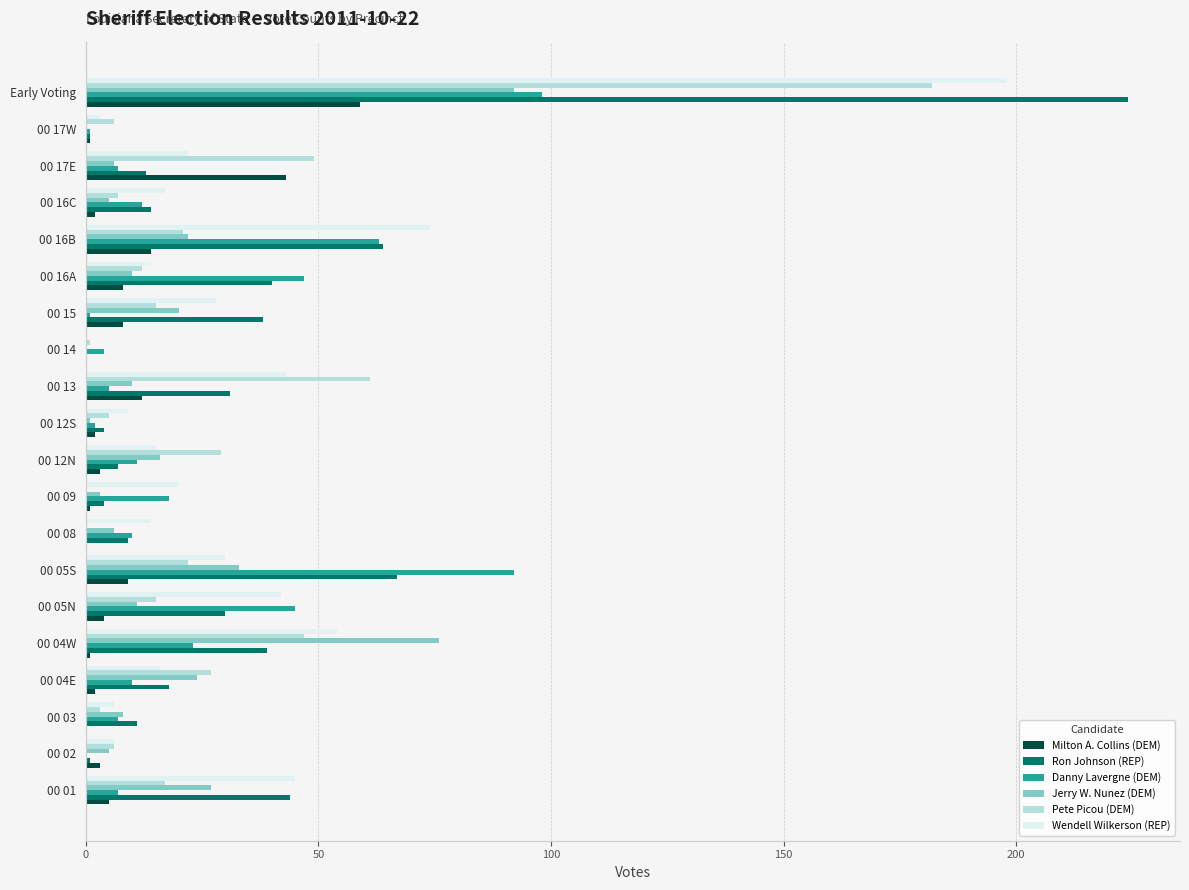

At which category is the sum across all series the highest?

Early Voting